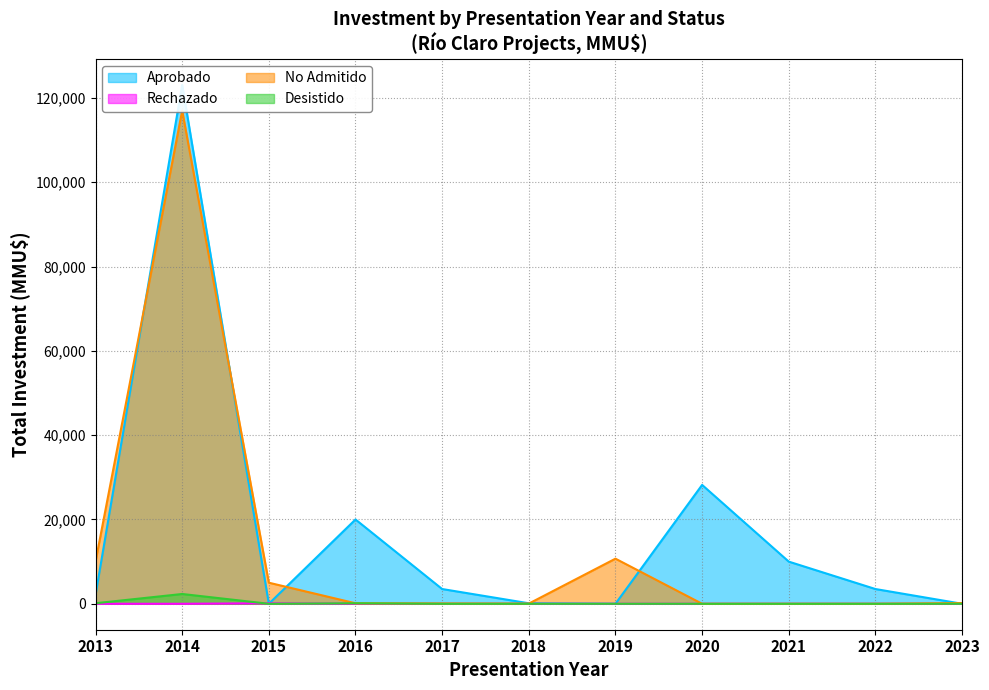

At 2013-12, list the series in order from largest to smallest.

Aprobado, No Admitido, Desistido, Rechazado